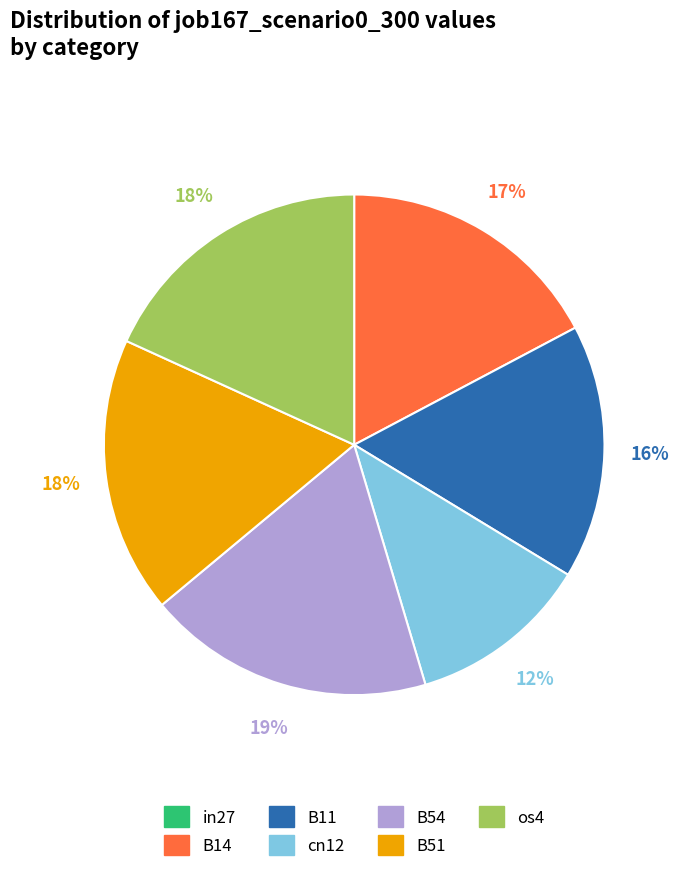

Do B54 and cn12 together represent more than half of the pie?

No